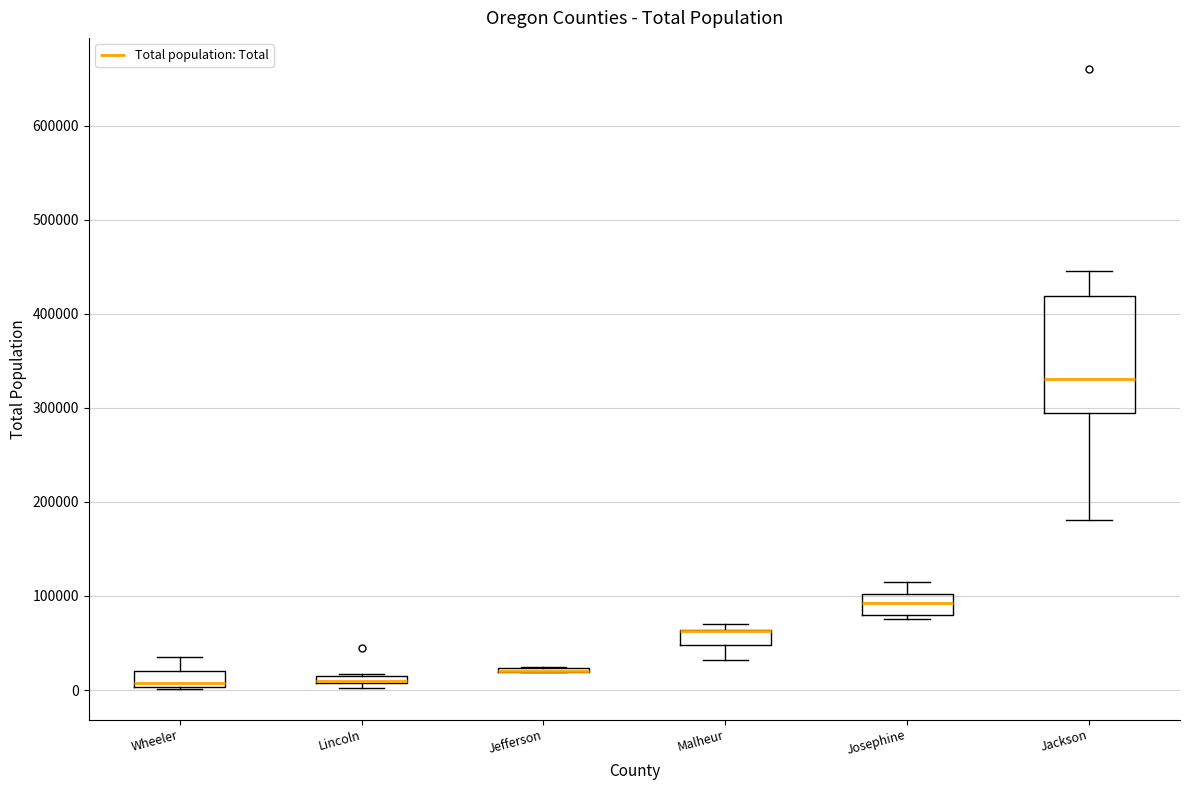

Where does the lower whisker of the box for Jackson end on the y-axis? The values are not printed on the chart, so give them approximately, as read against the axis.

180000